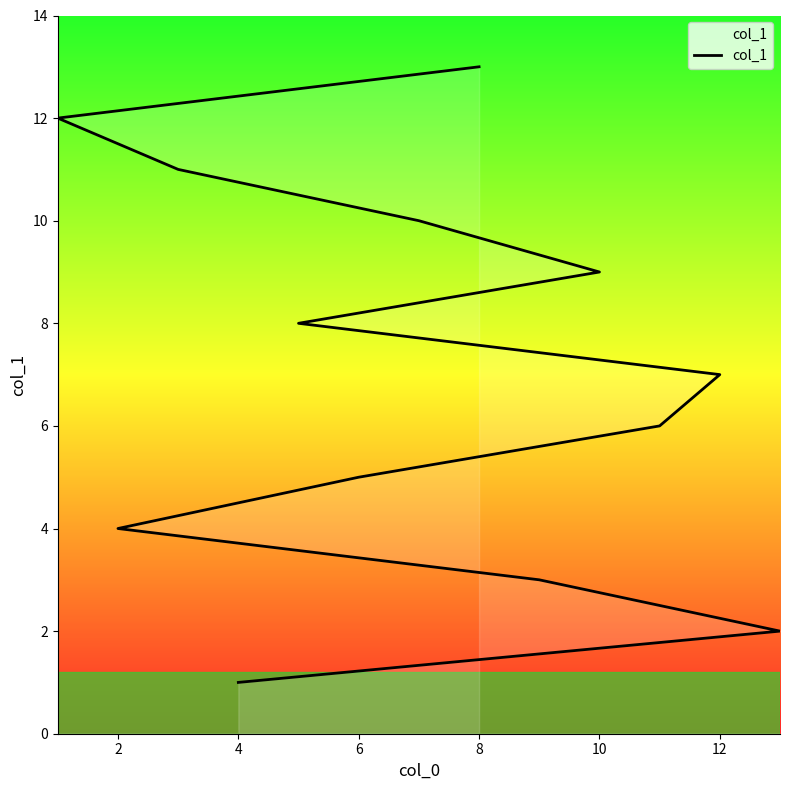

Is it true that the value at 4 is 2?

False